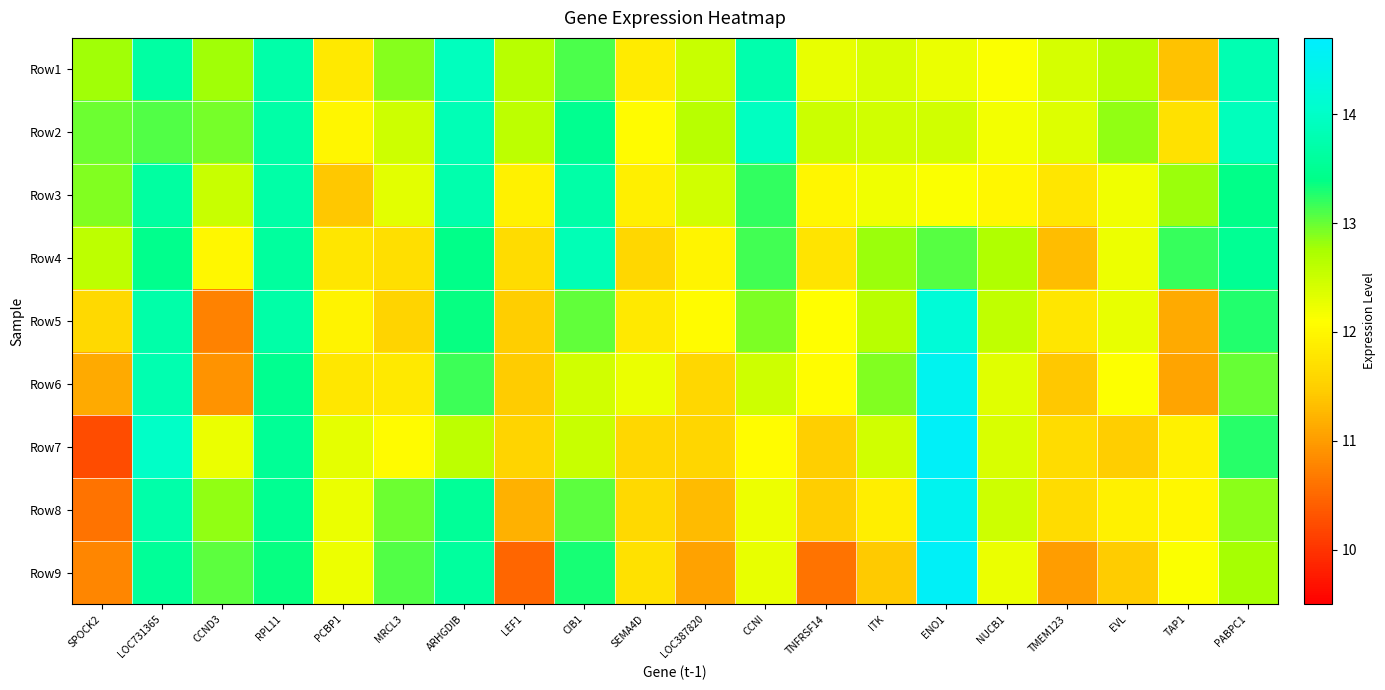

Reading left to right, extract all data points from this chart.

Row1: SPOCK2=12.8	LOC731365=13.7	CCND3=12.8	RPL11=13.7	PCBP1=11.8	MRCL3=12.9	ARHGDIB=13.9	LEF1=12.6	CIB1=13.1	SEMA4D=11.8	LOC387820=12.5	CCNI=13.8	TNFRSF14=12.3	ITK=12.4	ENO1=12.3	NUCB1=12.1	TMEM123=12.4	EVL=12.6	TAP1=11.4	PABPC1=13.8
Row2: SPOCK2=13.0	LOC731365=13.1	CCND3=12.9	RPL11=13.7	PCBP1=12.0	MRCL3=12.5	ARHGDIB=13.8	LEF1=12.6	CIB1=13.5	SEMA4D=12.1	LOC387820=12.6	CCNI=13.9	TNFRSF14=12.5	ITK=12.5	ENO1=12.5	NUCB1=12.2	TMEM123=12.4	EVL=12.8	TAP1=11.7	PABPC1=13.9
Row3: SPOCK2=12.9	LOC731365=13.6	CCND3=12.5	RPL11=13.7	PCBP1=11.4	MRCL3=12.3	ARHGDIB=13.8	LEF1=11.9	CIB1=13.7	SEMA4D=11.9	LOC387820=12.4	CCNI=13.2	TNFRSF14=12.0	ITK=12.2	ENO1=12.1	NUCB1=12.0	TMEM123=11.8	EVL=12.2	TAP1=12.8	PABPC1=13.4
Row4: SPOCK2=12.6	LOC731365=13.5	CCND3=12.0	RPL11=13.6	PCBP1=11.8	MRCL3=11.7	ARHGDIB=13.4	LEF1=11.7	CIB1=13.8	SEMA4D=11.6	LOC387820=12.0	CCNI=13.2	TNFRSF14=11.8	ITK=12.8	ENO1=13.1	NUCB1=12.7	TMEM123=11.3	EVL=12.2	TAP1=13.2	PABPC1=13.5
Row5: SPOCK2=11.6	LOC731365=13.7	CCND3=10.7	RPL11=13.7	PCBP1=12.0	MRCL3=11.6	ARHGDIB=13.4	LEF1=11.5	CIB1=13.0	SEMA4D=11.8	LOC387820=12.0	CCNI=12.9	TNFRSF14=12.1	ITK=12.6	ENO1=14.2	NUCB1=12.6	TMEM123=11.8	EVL=12.3	TAP1=11.1	PABPC1=13.3
Row6: SPOCK2=11.1	LOC731365=13.8	CCND3=10.9	RPL11=13.5	PCBP1=11.8	MRCL3=11.8	ARHGDIB=13.2	LEF1=11.5	CIB1=12.4	SEMA4D=12.2	LOC387820=11.6	CCNI=12.5	TNFRSF14=12.1	ITK=12.9	ENO1=14.5	NUCB1=12.3	TMEM123=11.4	EVL=12.1	TAP1=11.1	PABPC1=13.0
Row7: SPOCK2=10.3	LOC731365=14.0	CCND3=12.2	RPL11=13.5	PCBP1=12.3	MRCL3=12.1	ARHGDIB=12.6	LEF1=11.6	CIB1=12.5	SEMA4D=11.6	LOC387820=11.6	CCNI=12.1	TNFRSF14=11.5	ITK=12.5	ENO1=14.6	NUCB1=12.4	TMEM123=11.7	EVL=11.5	TAP1=11.9	PABPC1=13.3
Row8: SPOCK2=10.6	LOC731365=13.7	CCND3=12.8	RPL11=13.5	PCBP1=12.2	MRCL3=13.0	ARHGDIB=13.5	LEF1=11.2	CIB1=13.0	SEMA4D=11.6	LOC387820=11.3	CCNI=12.2	TNFRSF14=11.5	ITK=11.9	ENO1=14.5	NUCB1=12.5	TMEM123=11.7	EVL=11.9	TAP1=12.0	PABPC1=12.9
Row9: SPOCK2=10.8	LOC731365=13.6	CCND3=13.0	RPL11=13.4	PCBP1=12.2	MRCL3=13.1	ARHGDIB=13.6	LEF1=10.5	CIB1=13.3	SEMA4D=11.7	LOC387820=11.0	CCNI=12.3	TNFRSF14=10.6	ITK=11.4	ENO1=14.6	NUCB1=12.2	TMEM123=11.0	EVL=11.5	TAP1=12.1	PABPC1=12.8